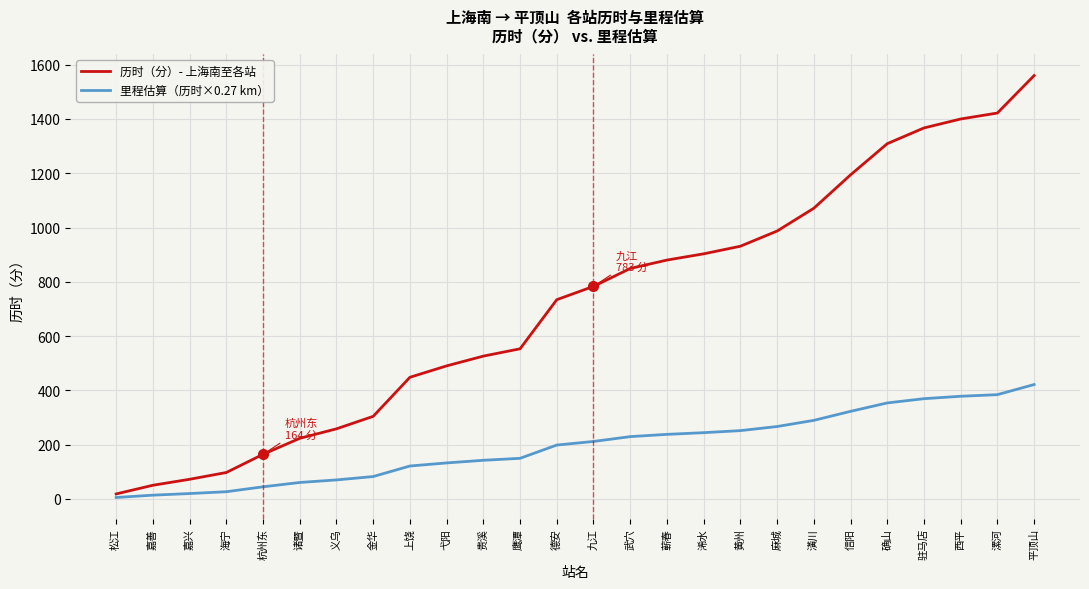

What is the difference between the highest and lowest values at 金华?

221.9